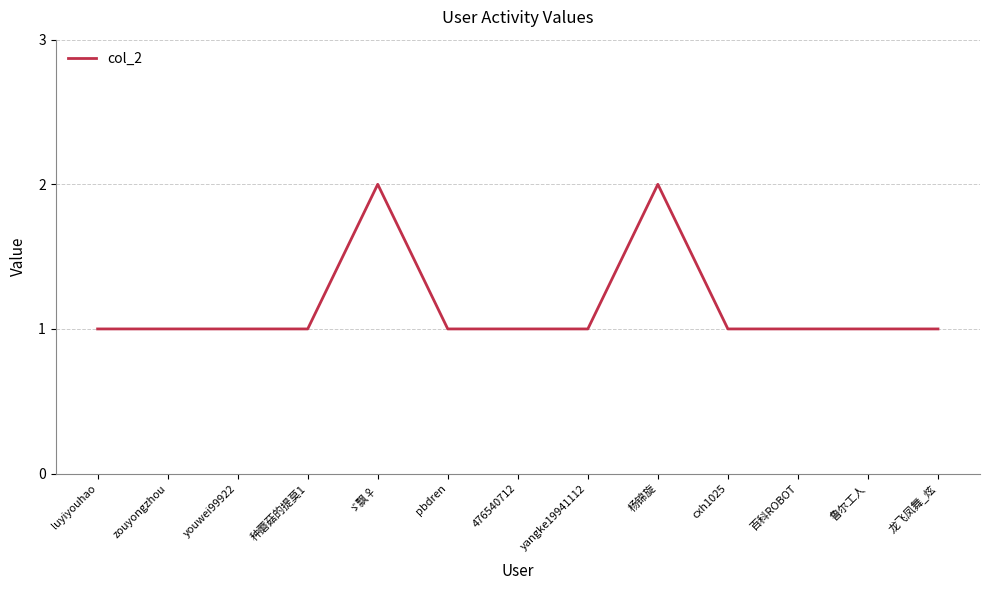

What is the ratio of the value at 种蘑菇的提莫1 to the value at 鲁尔工人?

1.0